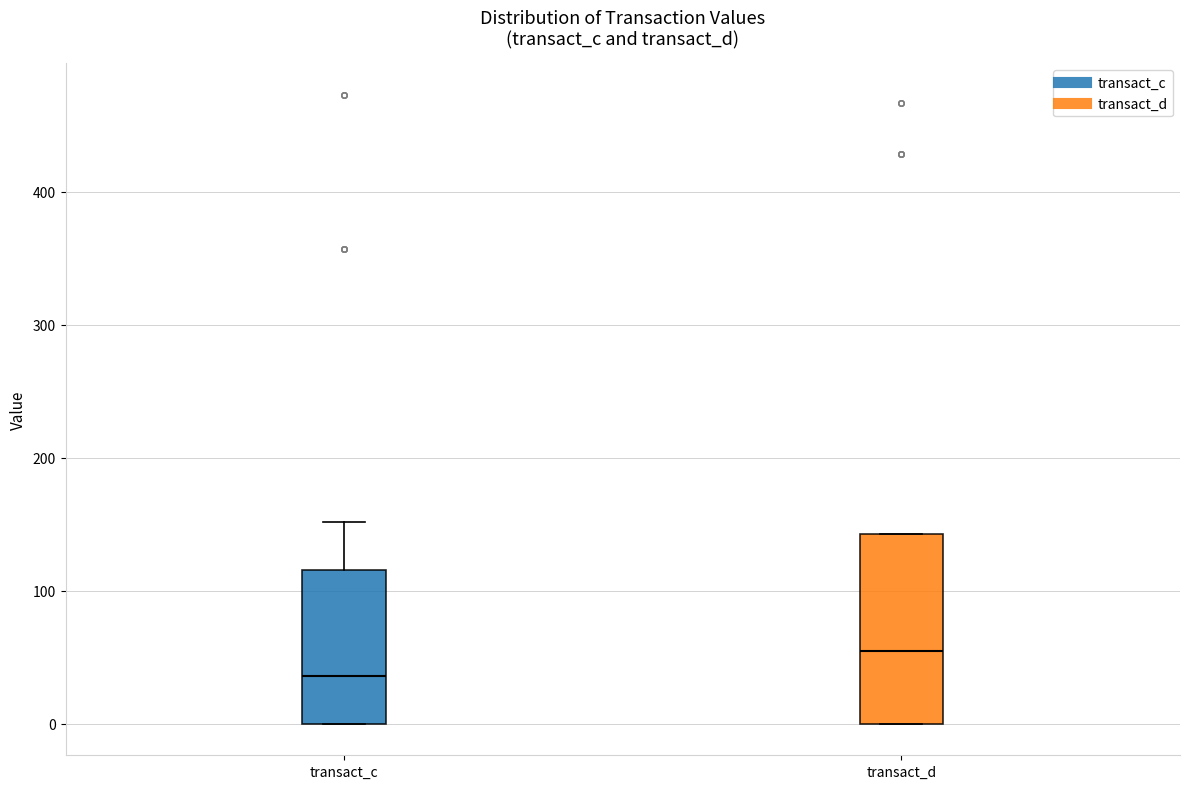

Reading left to right, transcribe this box plot: for each box, give where its median line is, the range the box spans, and where its two whiskers end, as read against the y-axis. The values are not printed on the chart, so give them approximately, as read against the axis.

transact_c: median 40, box 0 to 120, whiskers 0 to 150
transact_d: median 50, box 0 to 140, whiskers 0 to 140